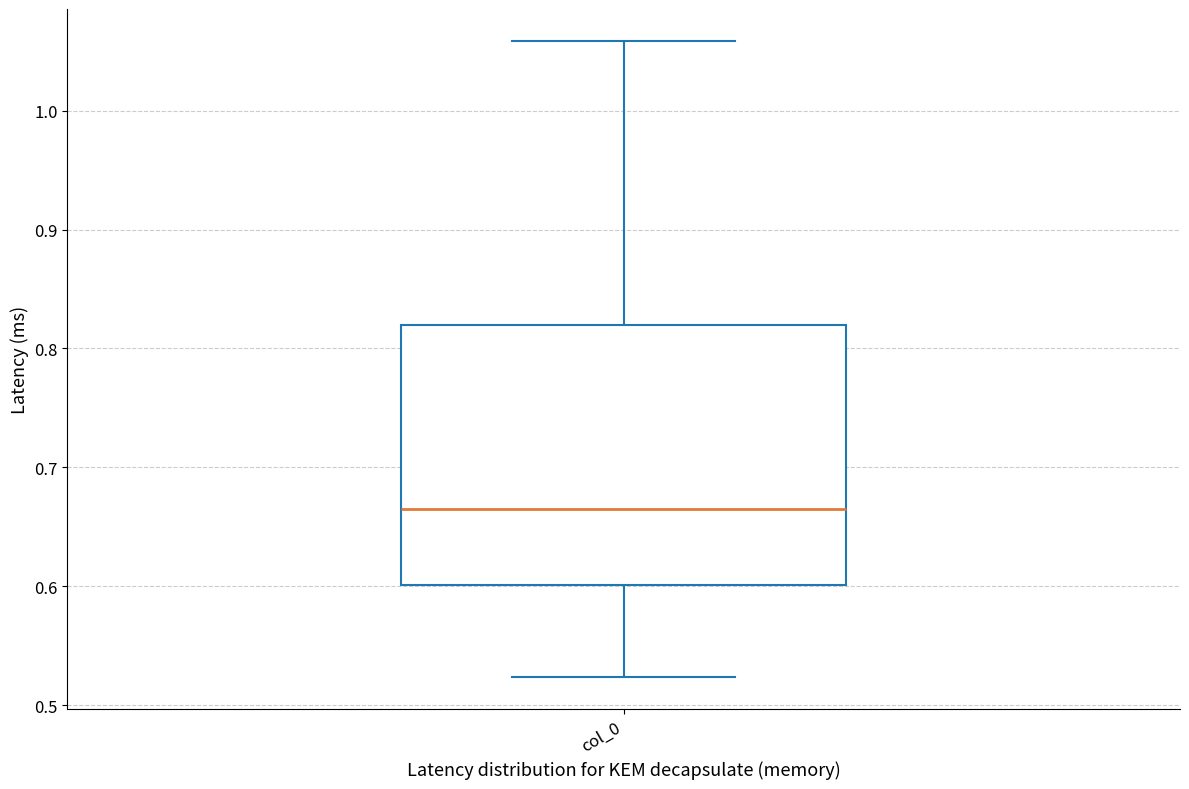

Transcribe this box plot: give where the median line is, the range the box spans, and where the two whiskers end, as read against the y-axis. The values are not printed on the chart, so give them approximately, as read against the axis.

median 0.67, box 0.60 to 0.82, whiskers 0.52 to 1.06